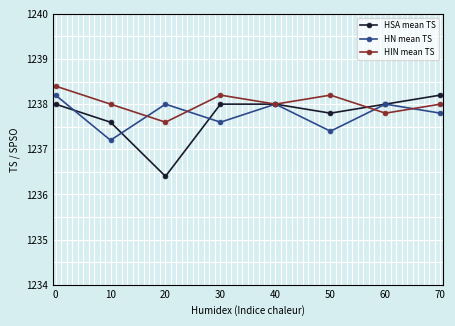

Does the chart have visible grid lines?

Yes